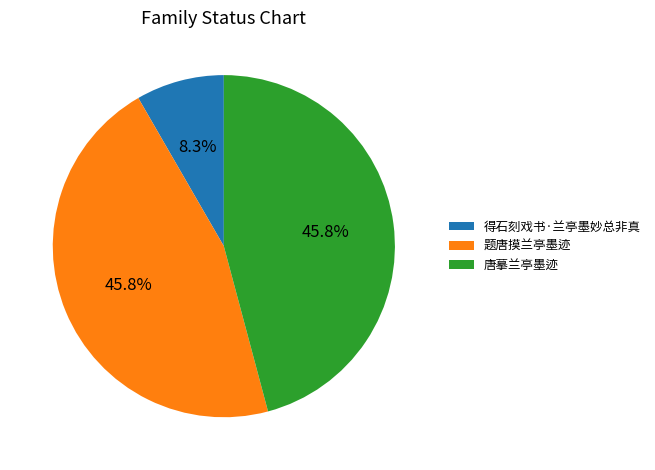

How many segments does this pie chart have?

3